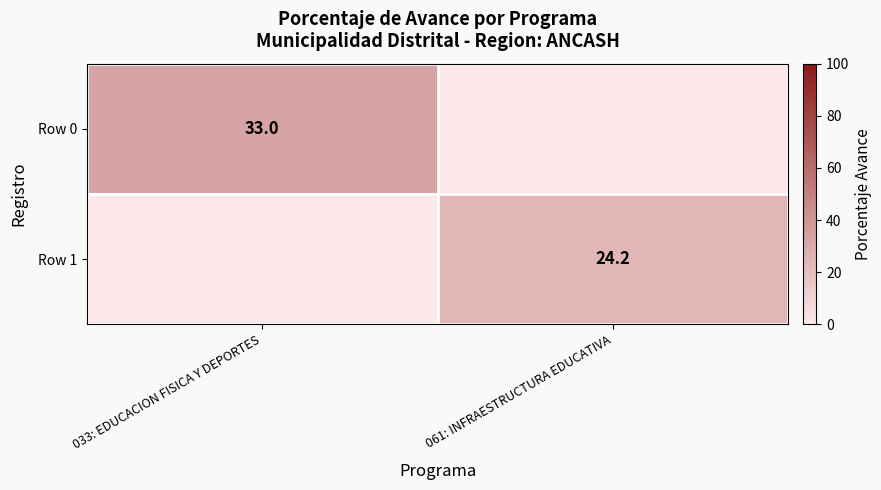

Is the value of Row 0 at 033: EDUCACION FISICA Y DEPORTES greater than the value of Row 1 at 061: INFRAESTRUCTURA EDUCATIVA?

Yes